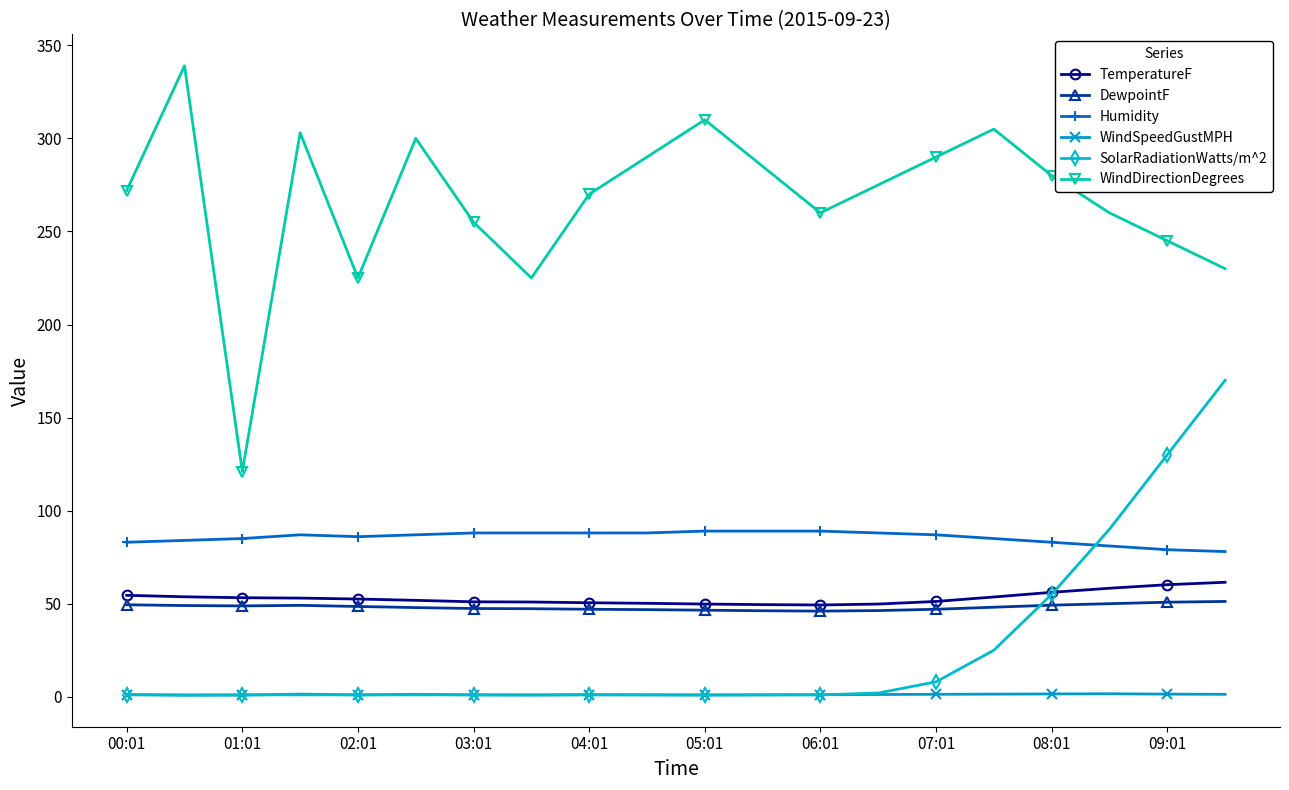

What is the value of the Humidity point at the 17th from the left?

83.0